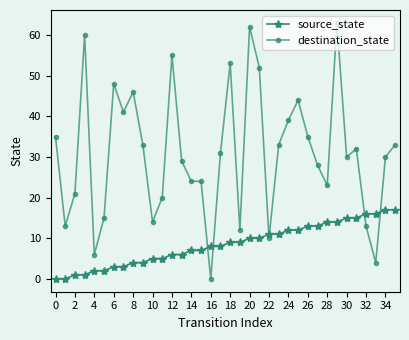

What is the highest value of the destination_state series?

63